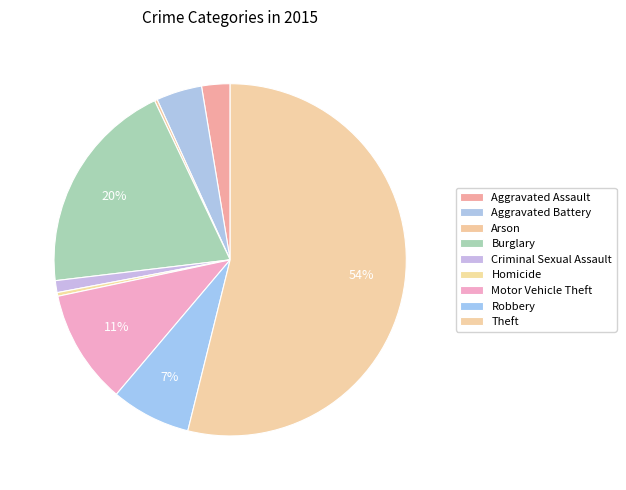

To the nearest percent, what is the difference between the largest and smallest slice percentages?

54%